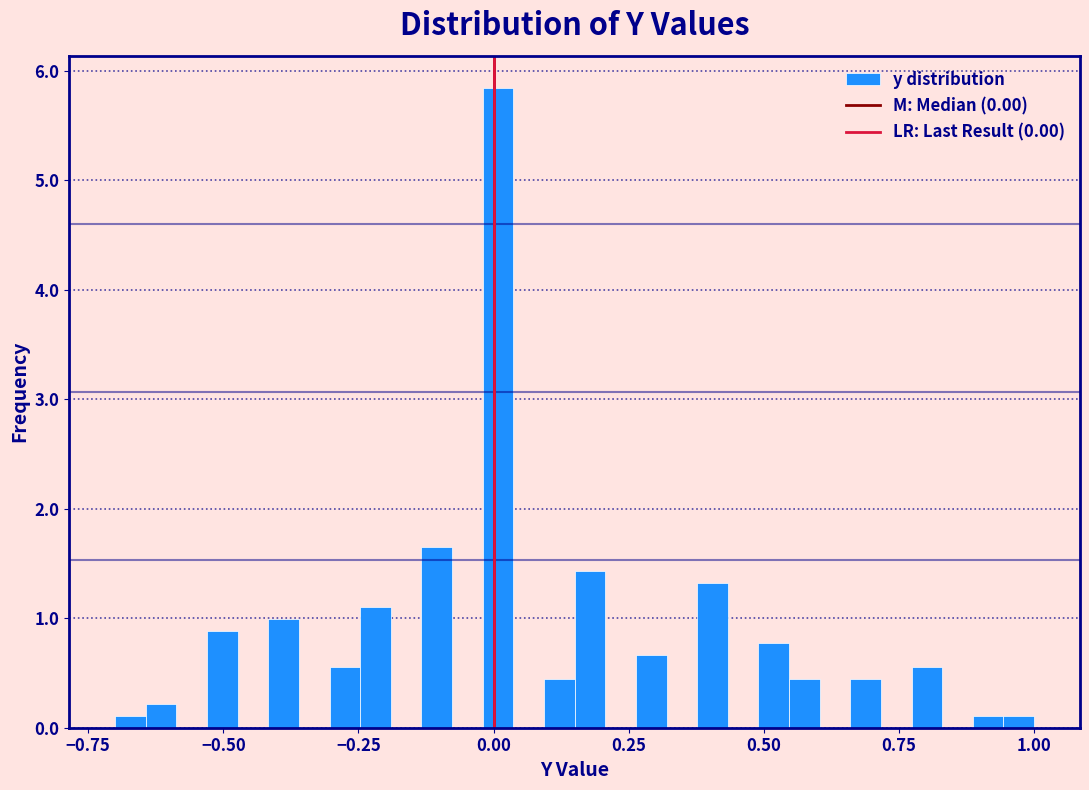

Read against the x-axis, roughly where is the centre of the tallest bar?

0.00